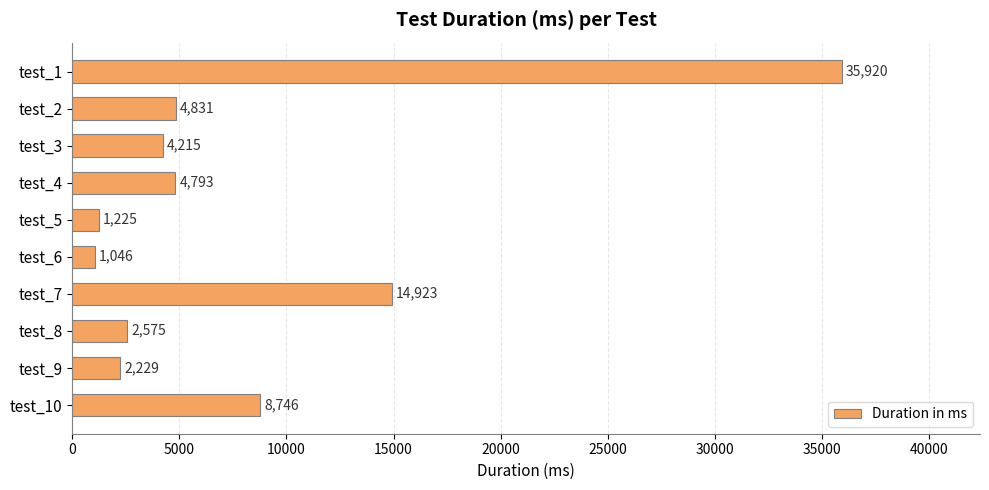

List the labels in order of value, largest first.

test_1, test_7, test_10, test_2, test_4, test_3, test_8, test_9, test_5, test_6